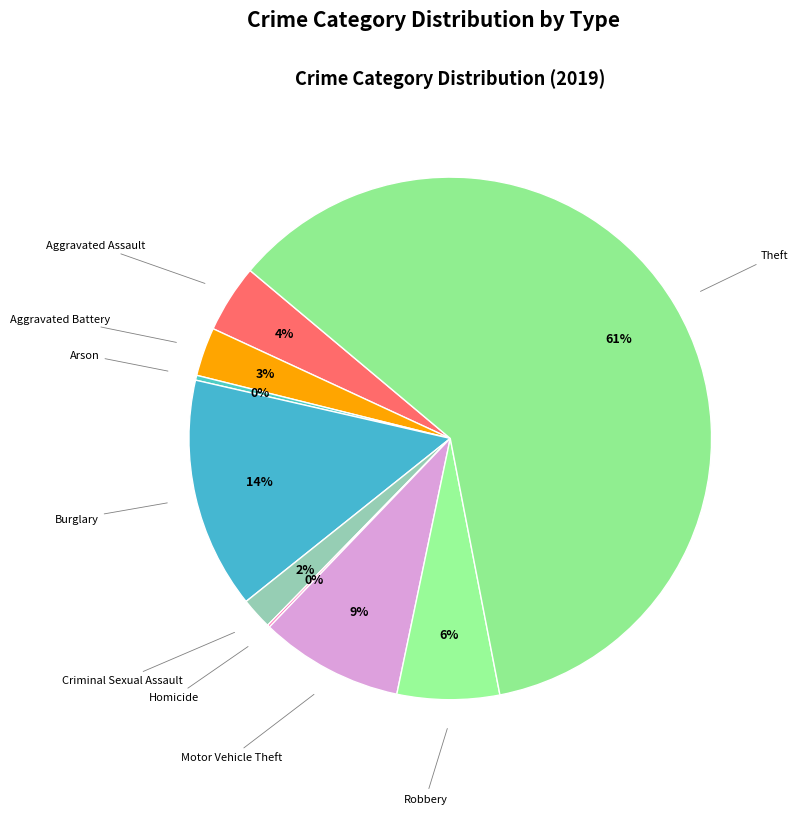

Which category has the biggest portion of the pie?

Theft